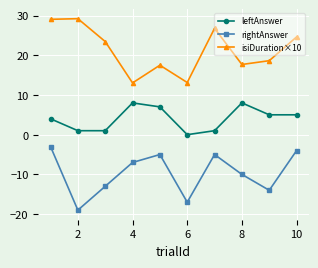

At how many categories does at least one series exceed -2?

10